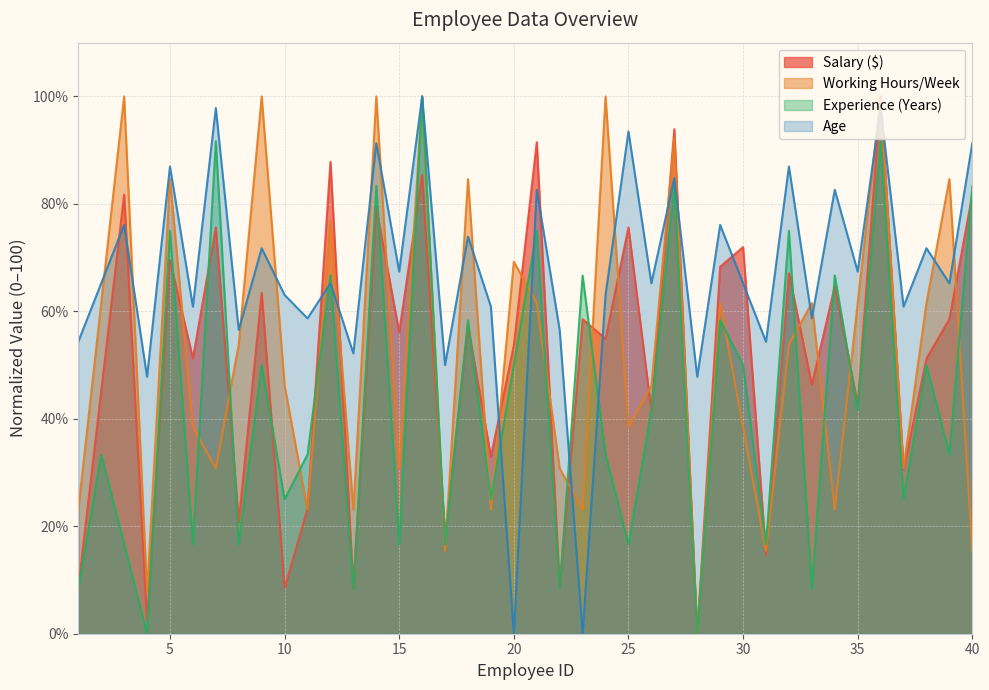

True or false: Age and Salary ($) intersect in this chart.

True